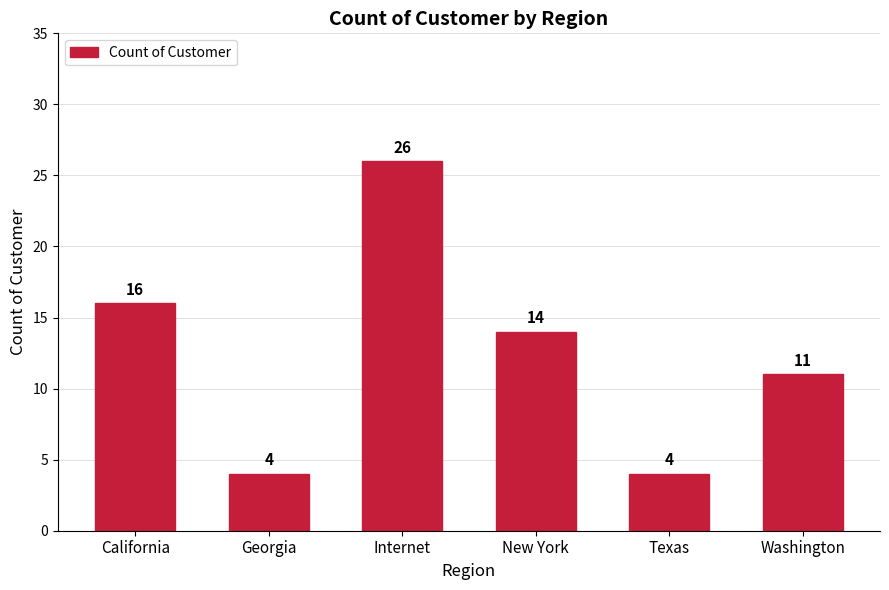

The value at Washington is 19. True or false?

False